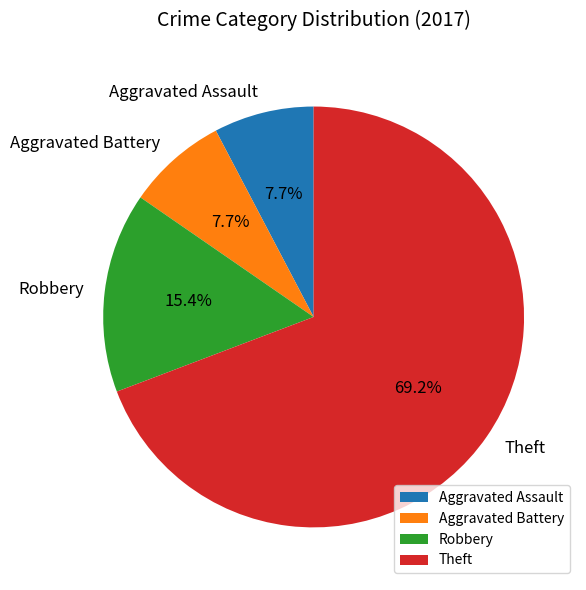

To the nearest percent, what percentage of the pie is Aggravated Battery?

8%